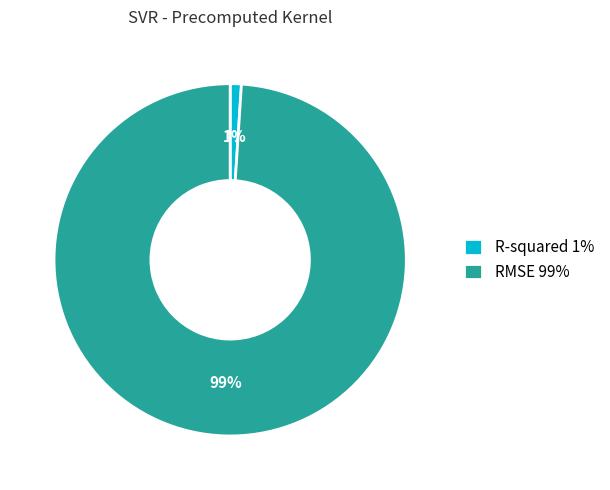

Which slice is the largest?

RMSE